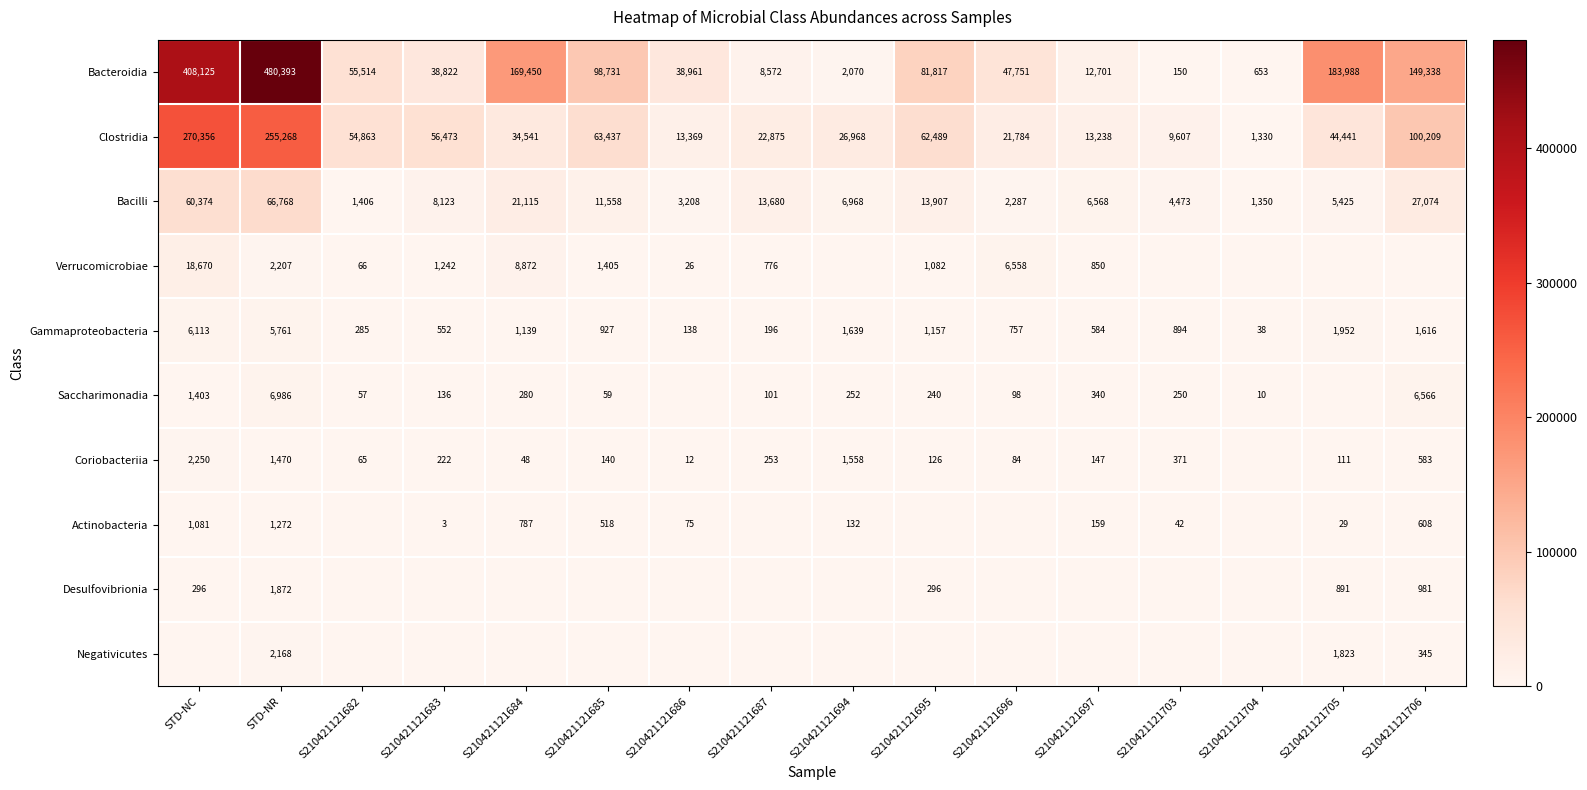

What is the difference between the Saccharimonadia values at S210421121703 and S210421121696?

152